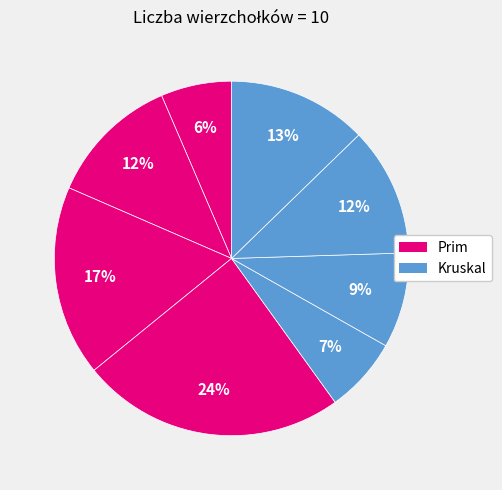

How many slices are in this pie chart?

8